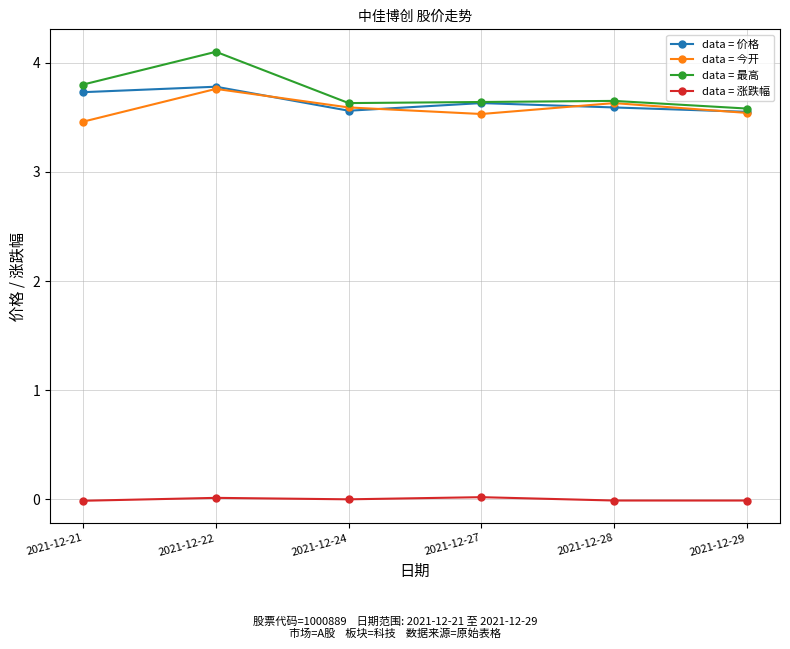

At which label is data = 最高 closest to 3?

2021-12-29